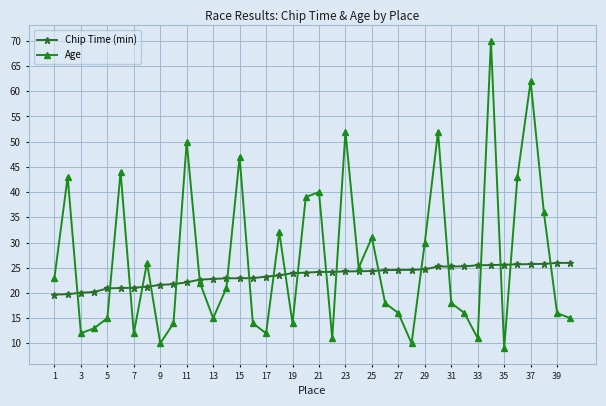

How many interior local peaks does the Age series have?

12